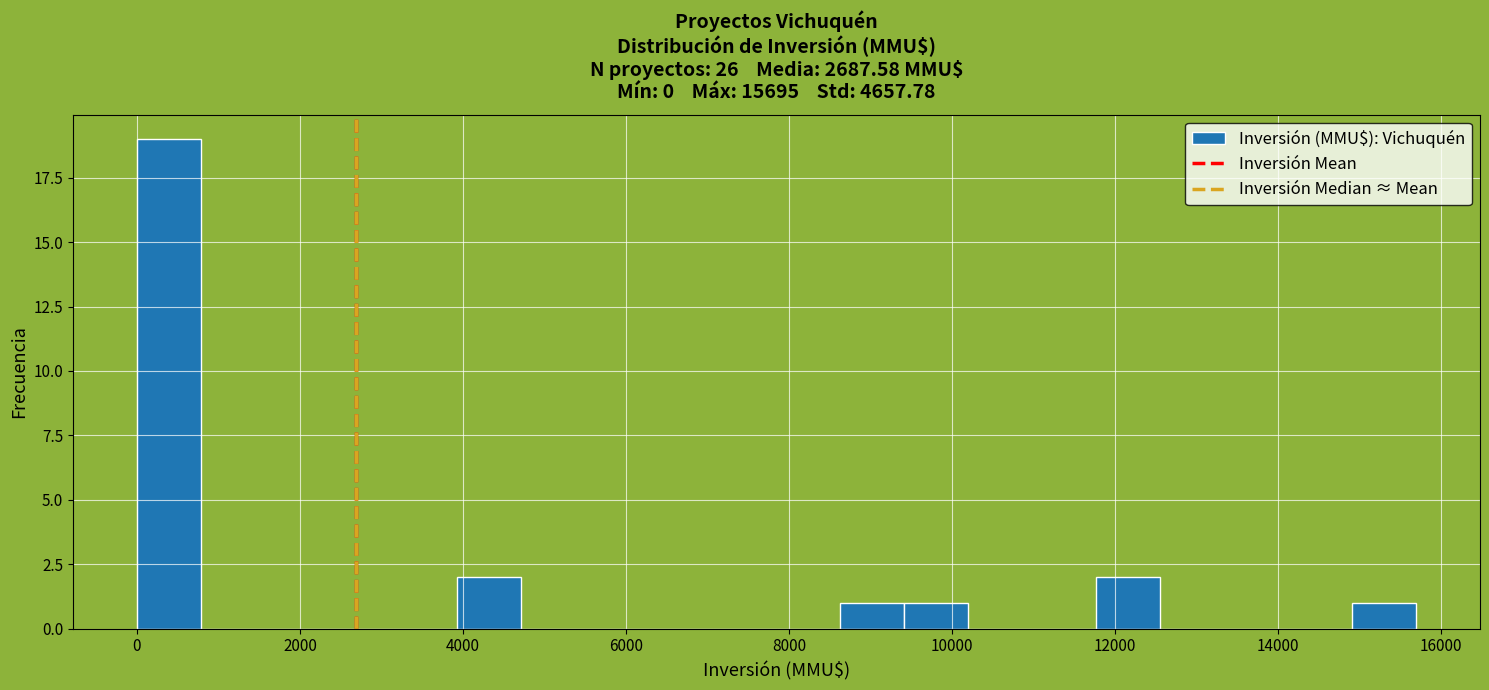

Around what value on the x-axis is the tallest bar? Give the approximate position of its centre, as read against the axis.

400